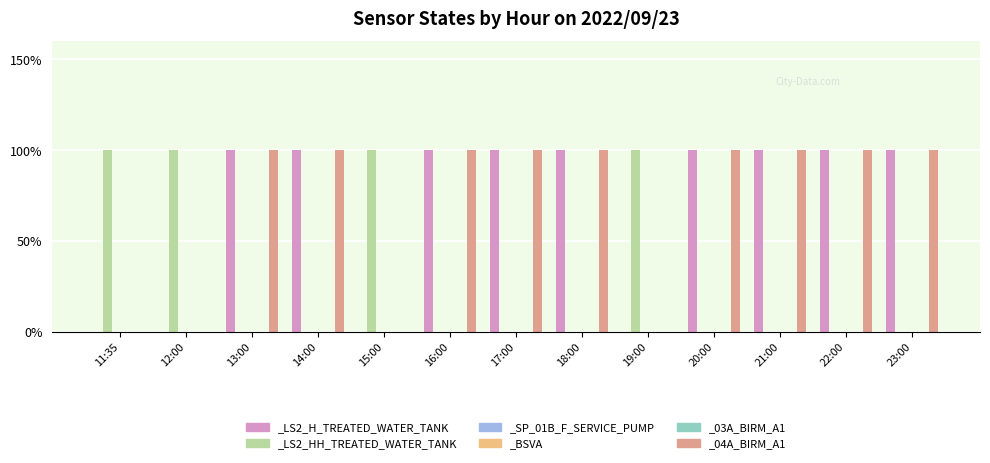

At which label does _04A_BIRM_A1 reach its peak?

13:00